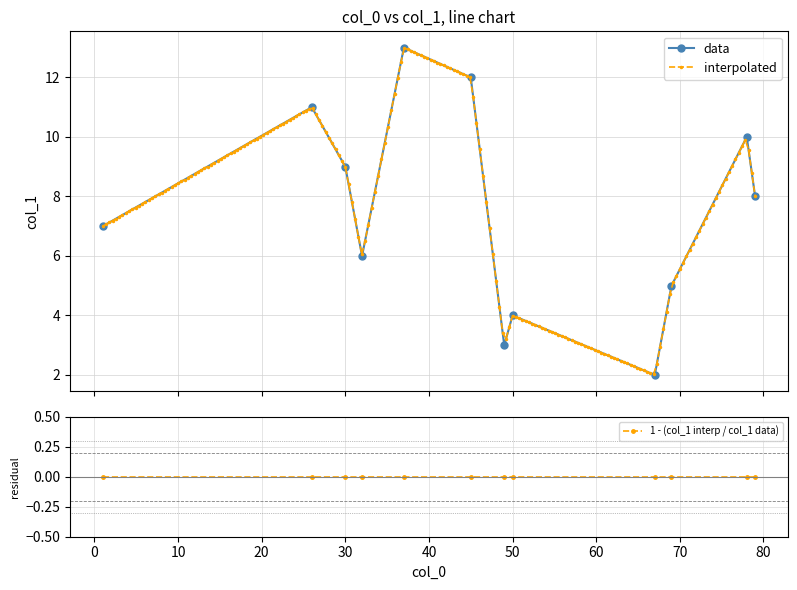

The value at 67 is 1.2. True or false?

False